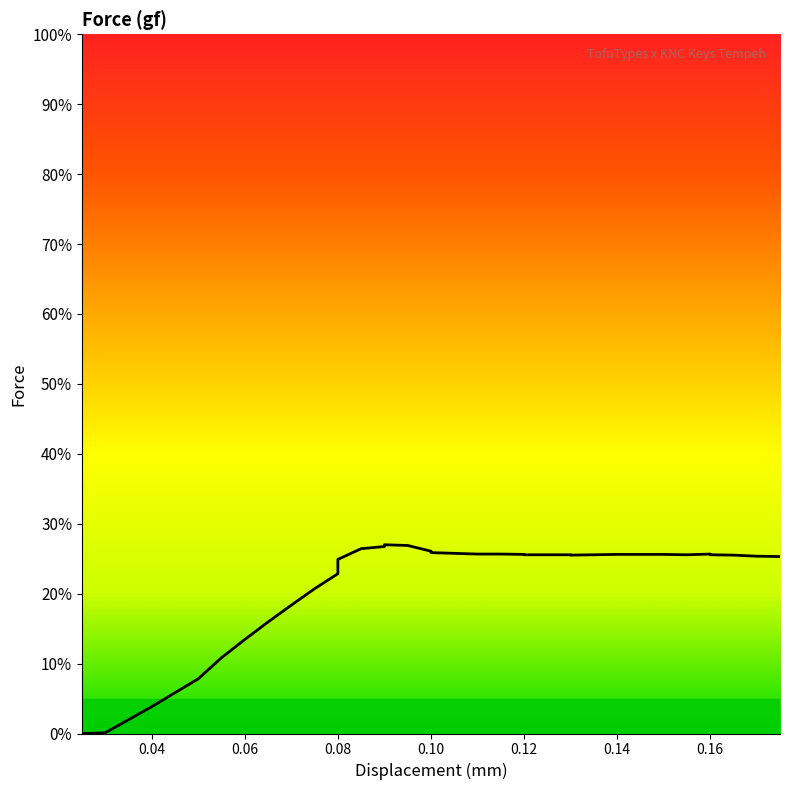

What is the difference between the second highest and minimum values?

26.9